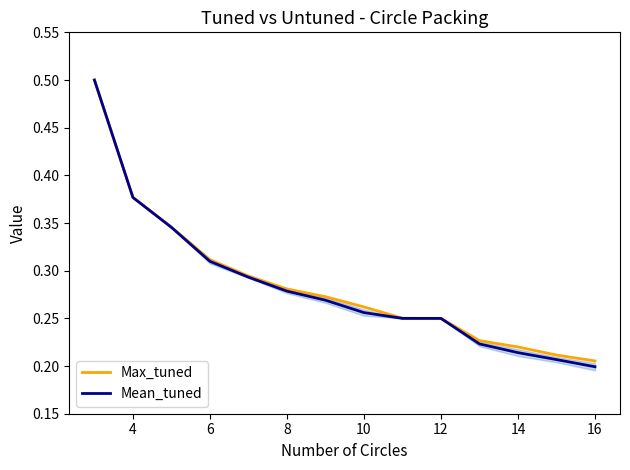

Which series has the widest spread of values?

Mean_tuned